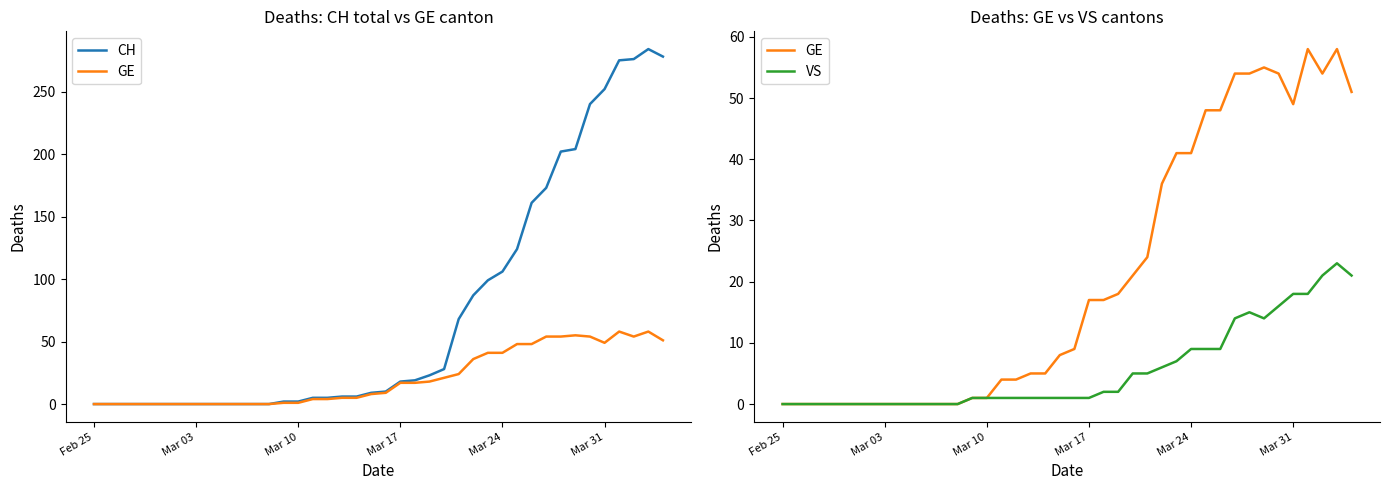

Is it true that CH equals 0 at Mar 03?

True